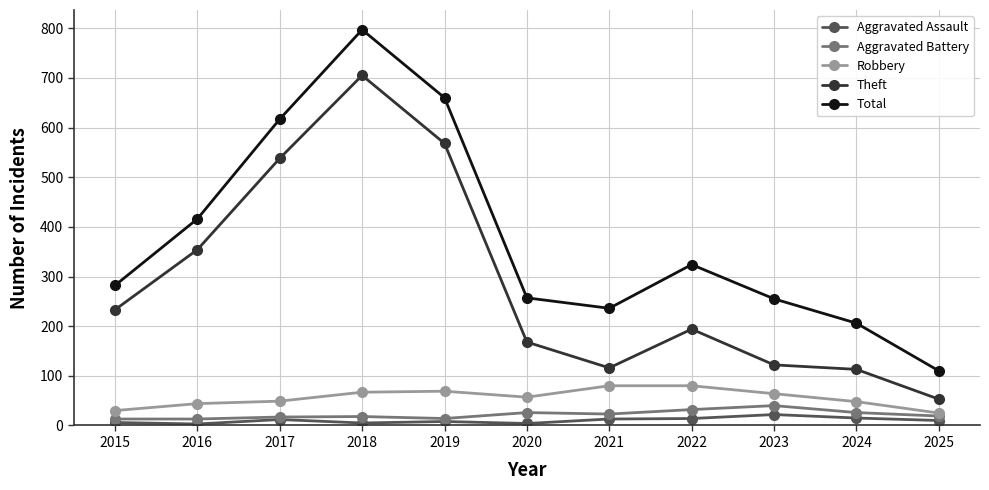

At which label is Total closest to 453?

2016